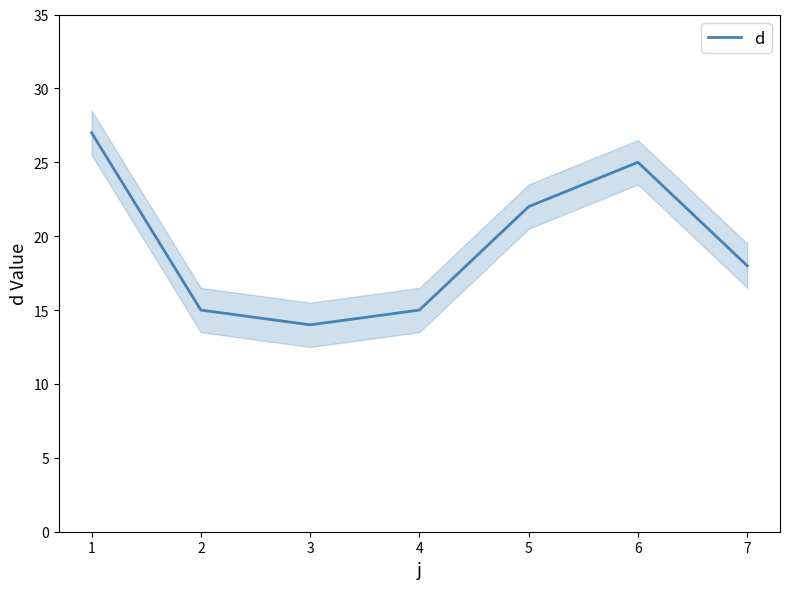

True or false: d has a value of 27 at 1.

True